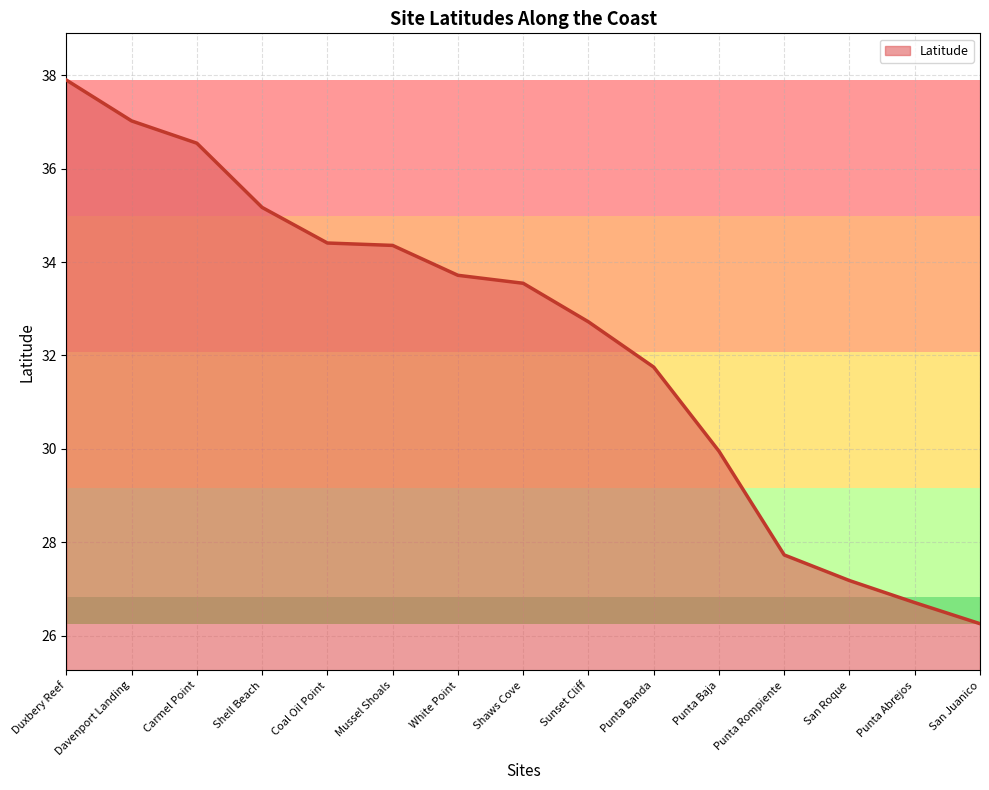

What is the change in value from Carmel Point to Punta Abrejos?

-9.8